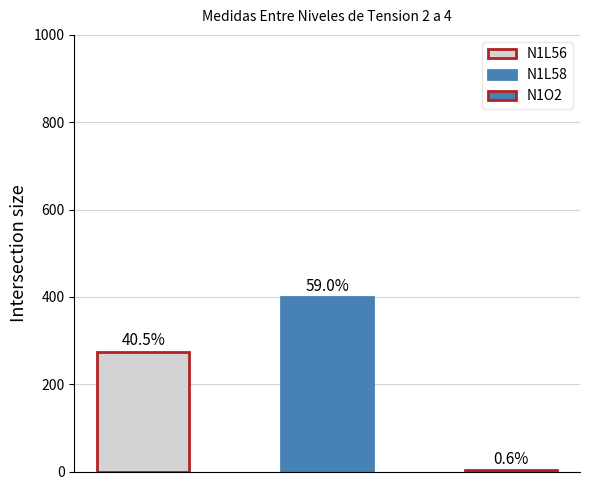

How many bars are there in total?

3